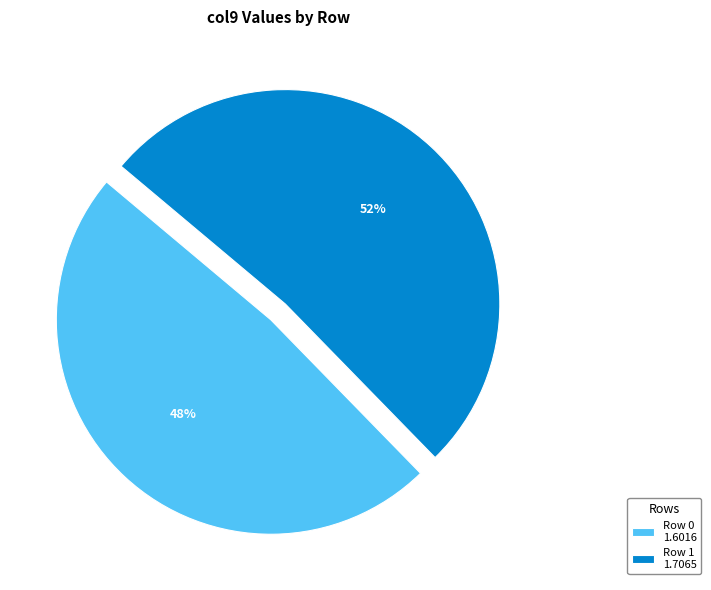

To the nearest percent, what is the combined percentage of Row 0 1.6016 and Row 1 1.7065?

100%